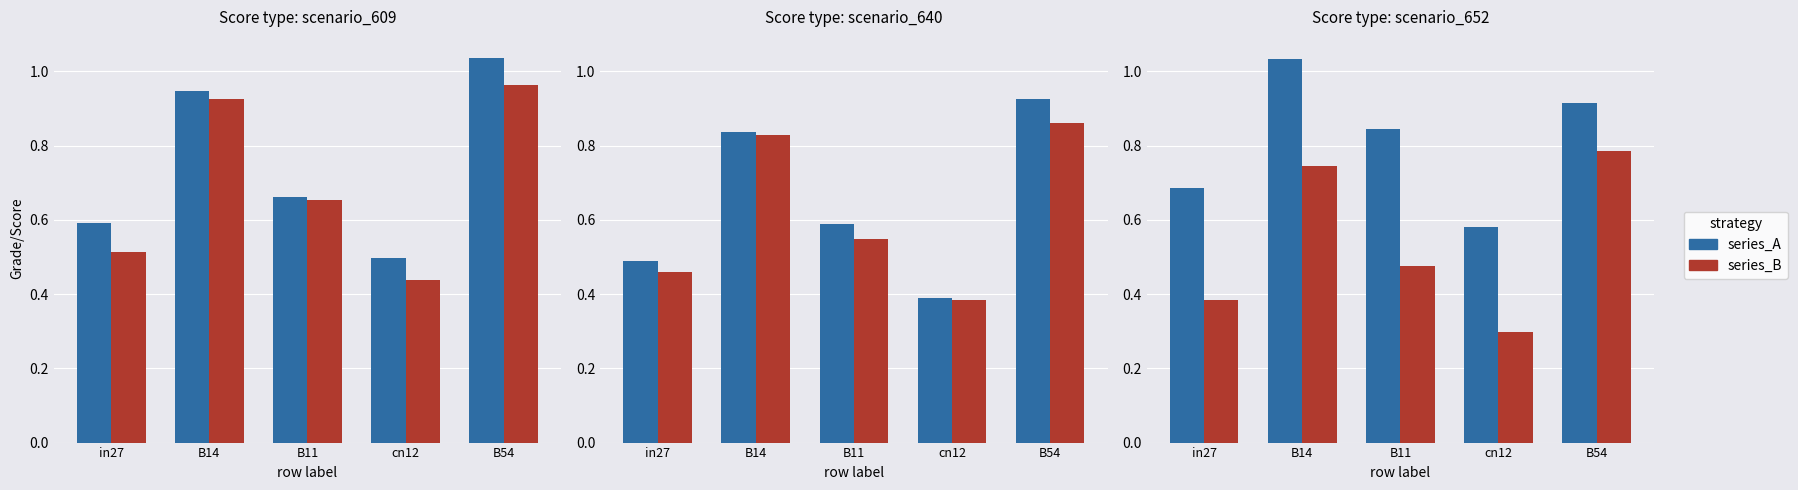

Which category has the lowest value across all series?

cn12